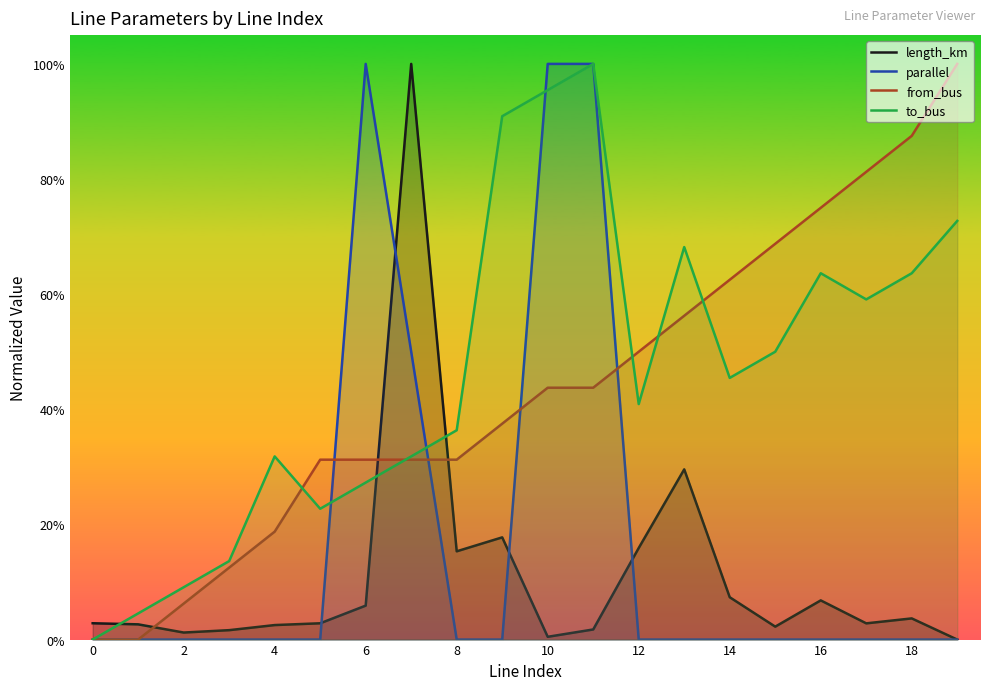

How many times do parallel and from_bus cross each other?

4